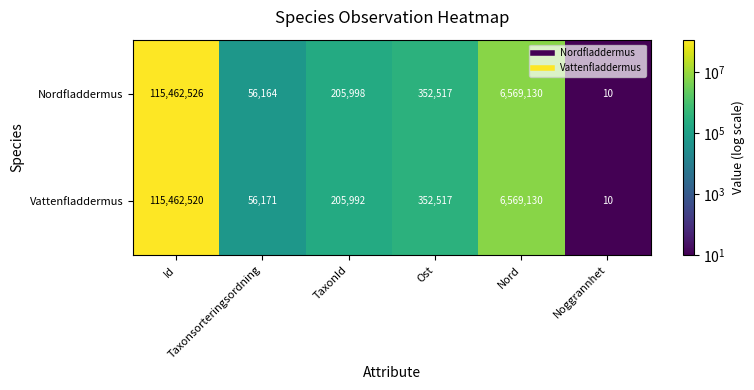

Which series has the widest spread of values?

Nordfladdermus